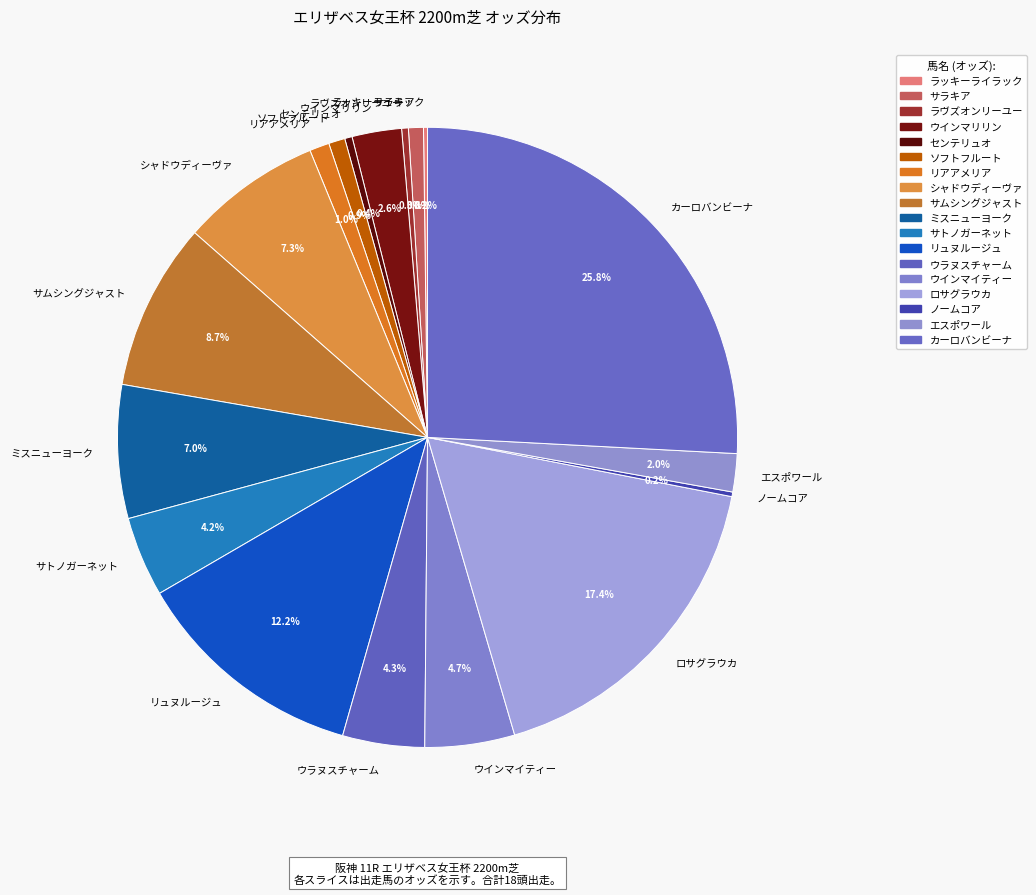

To the nearest percent, what is the combined percentage of サラキア and サトノガーネット?

5%